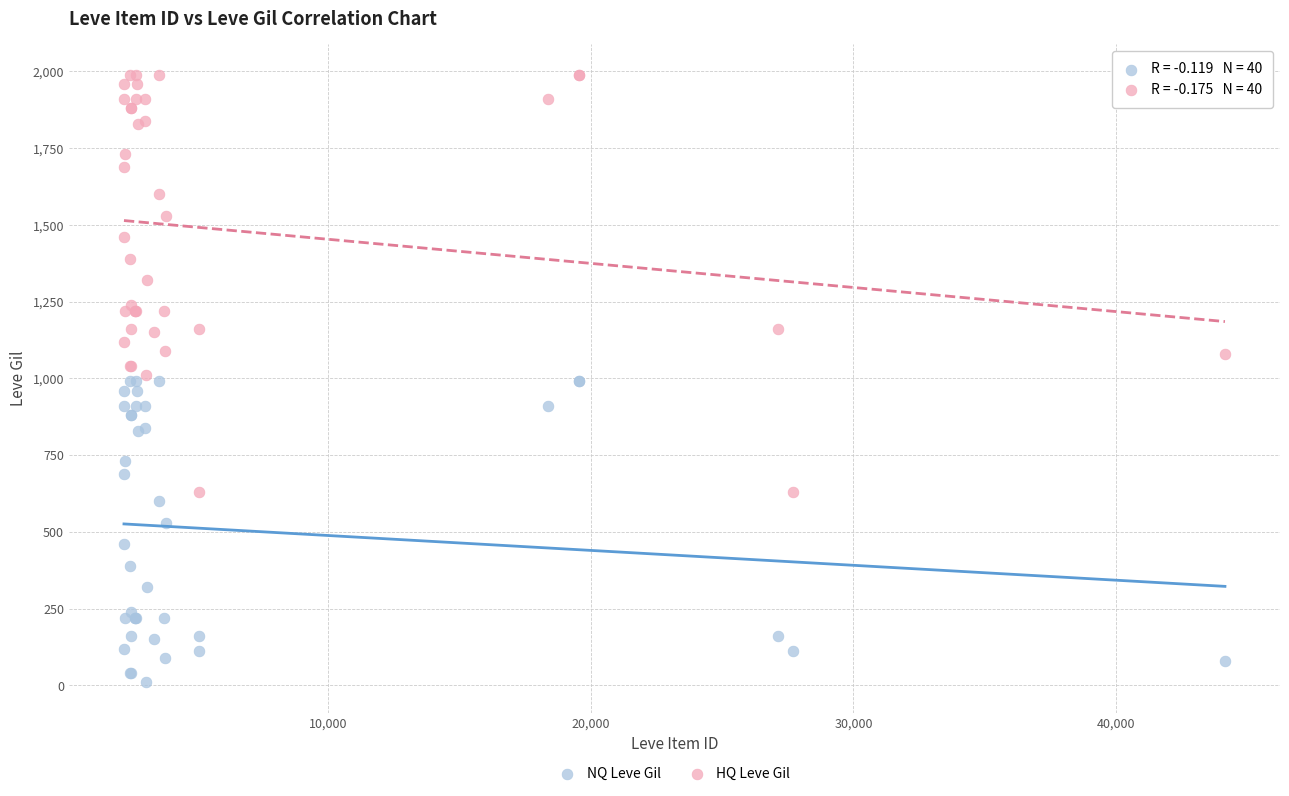

Which series has the widest spread of Y values?

HQ Leve Gil